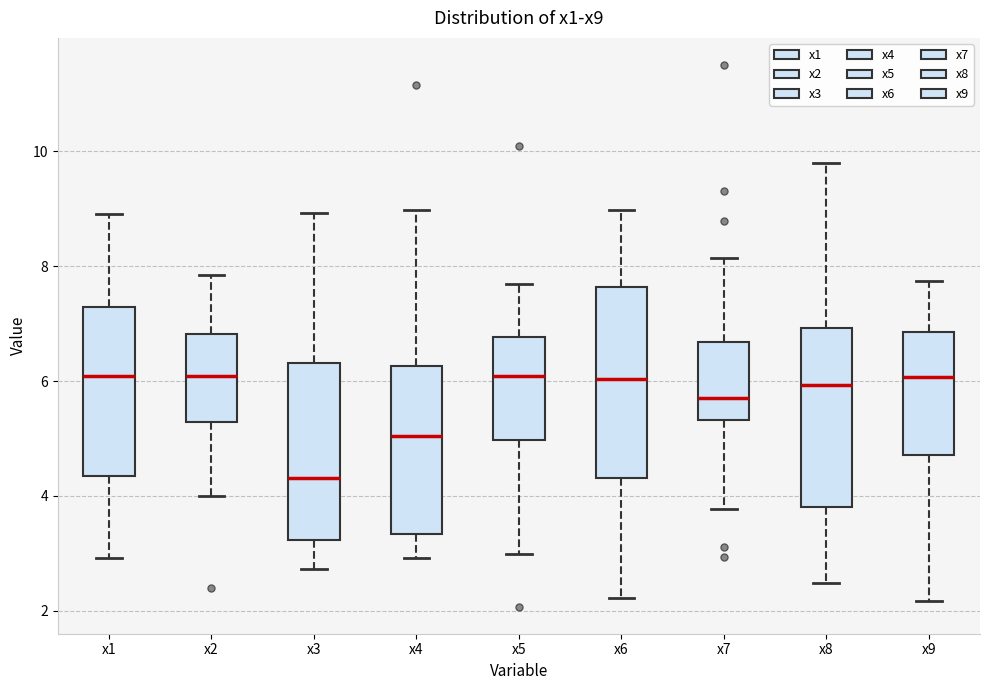

Which box's median line is the lowest?

x3